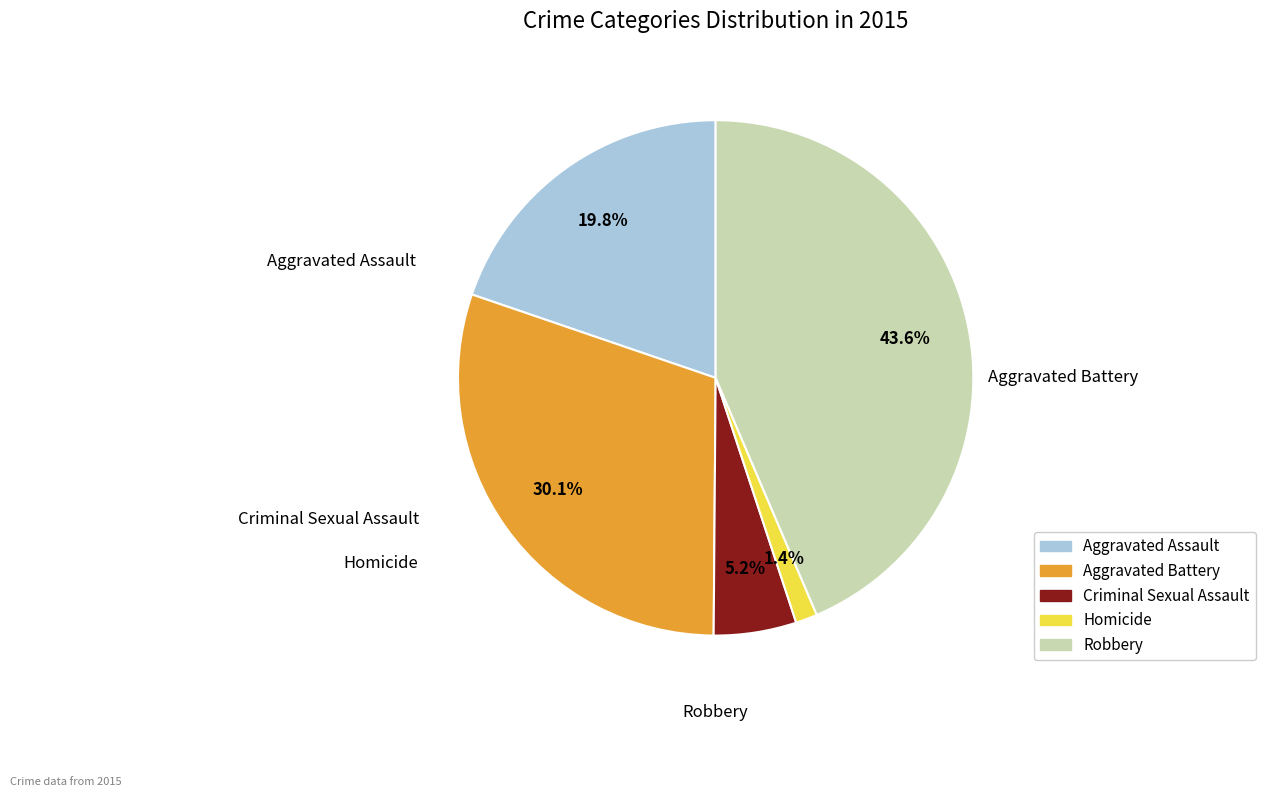

How much of the chart is everything except Criminal Sexual Assault?

94.8%